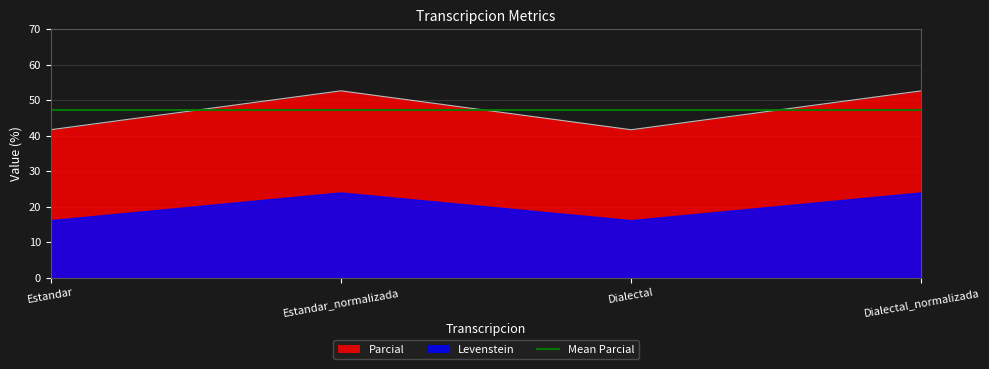

Does the chart display data point markers on the line(s)?

No